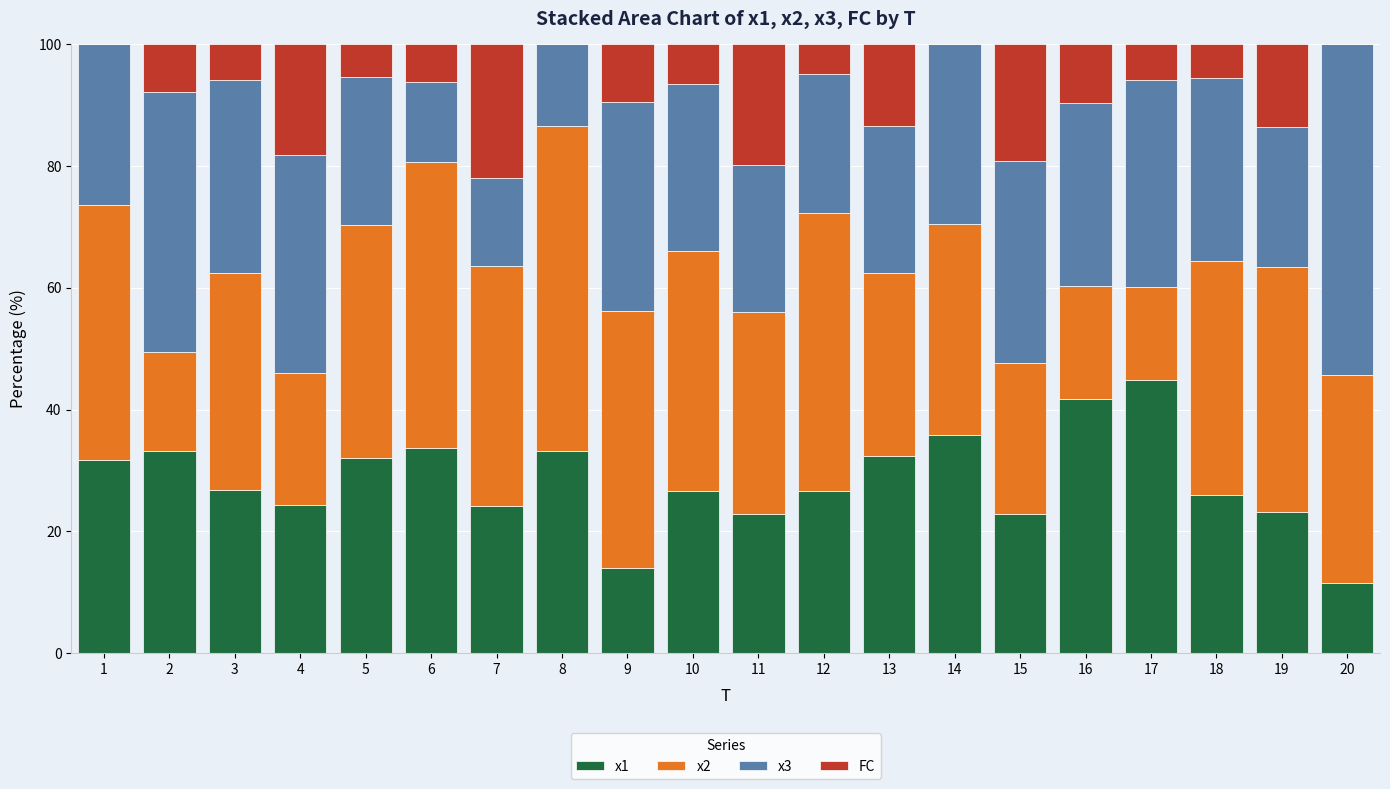

What are all the series names shown in the legend?

x1, x2, x3, FC